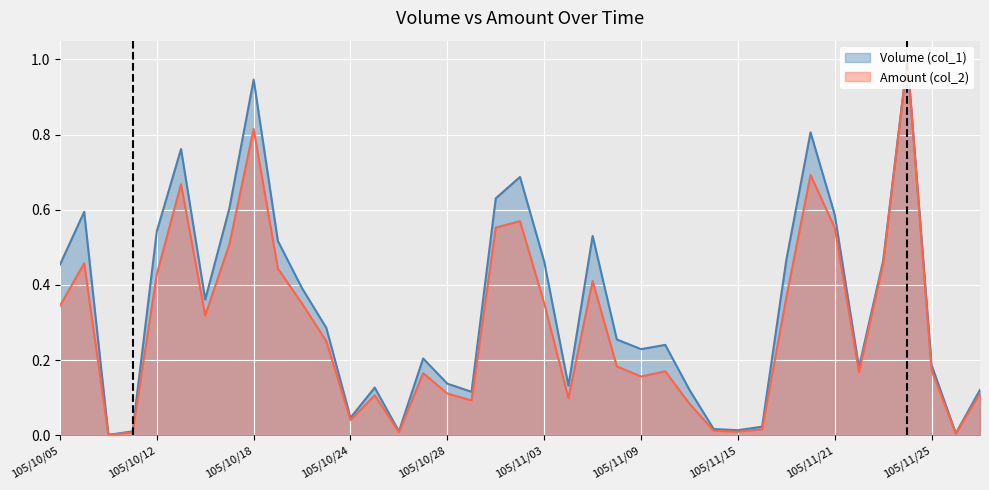

Which has a higher value, 105/11/28 or 105/11/14?

105/11/14